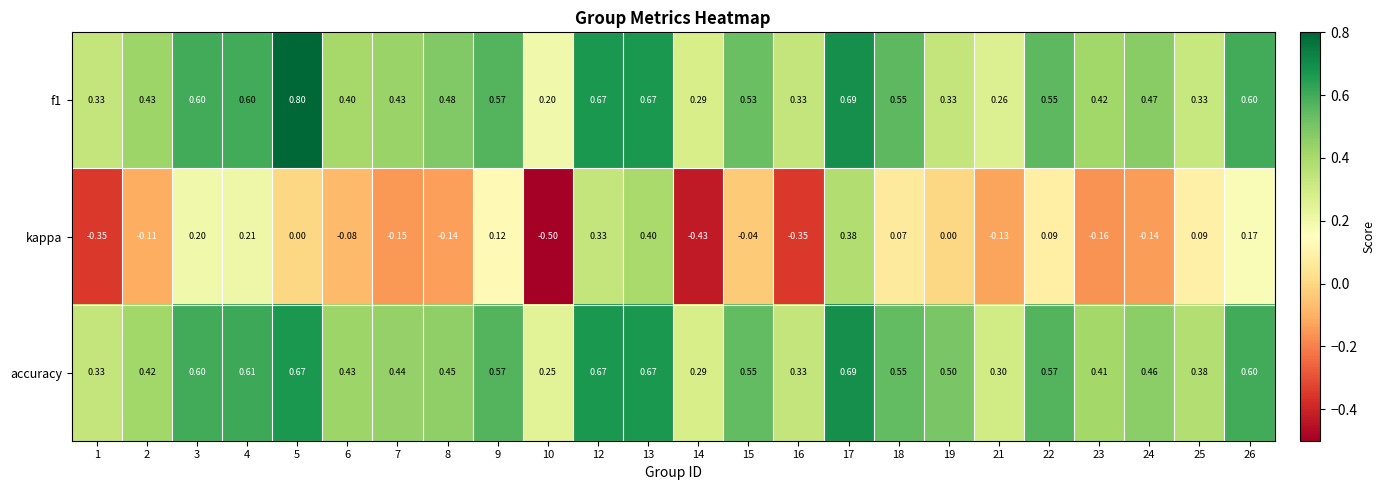

At which category is the sum across all series the highest?

17